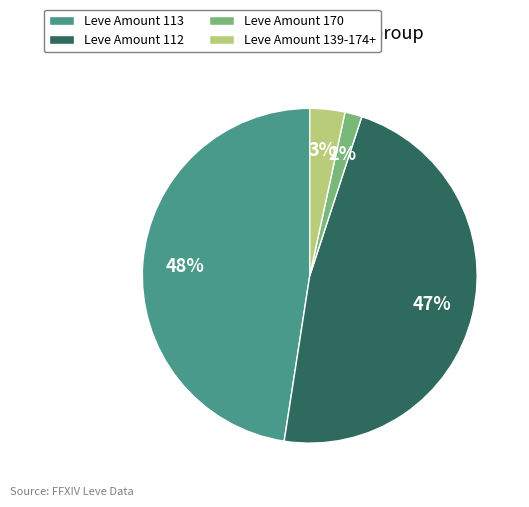

Is Leve Amount 112 the majority of the pie?

No